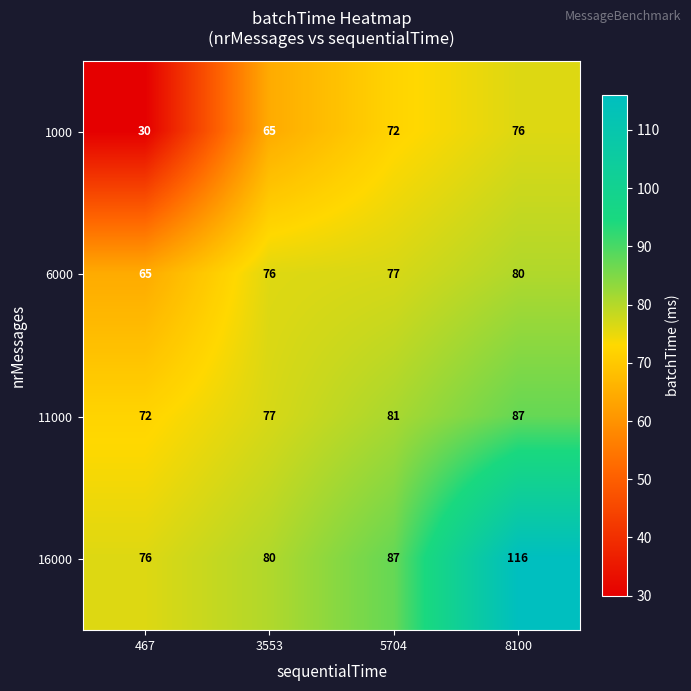

Which series has the largest total across all categories?

16000